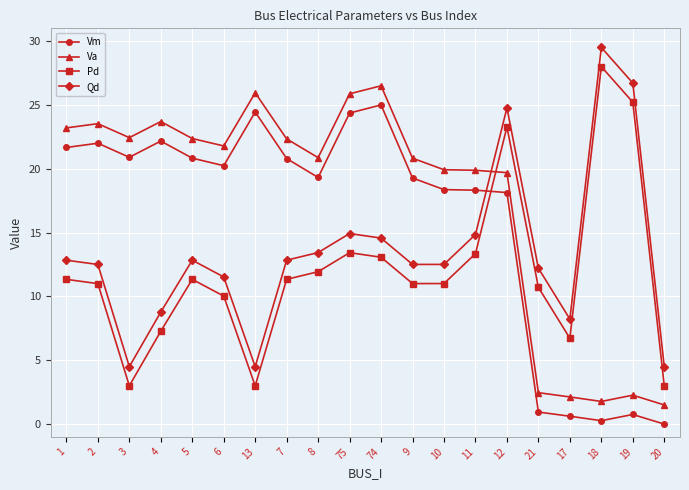

Does the chart have visible grid lines?

Yes